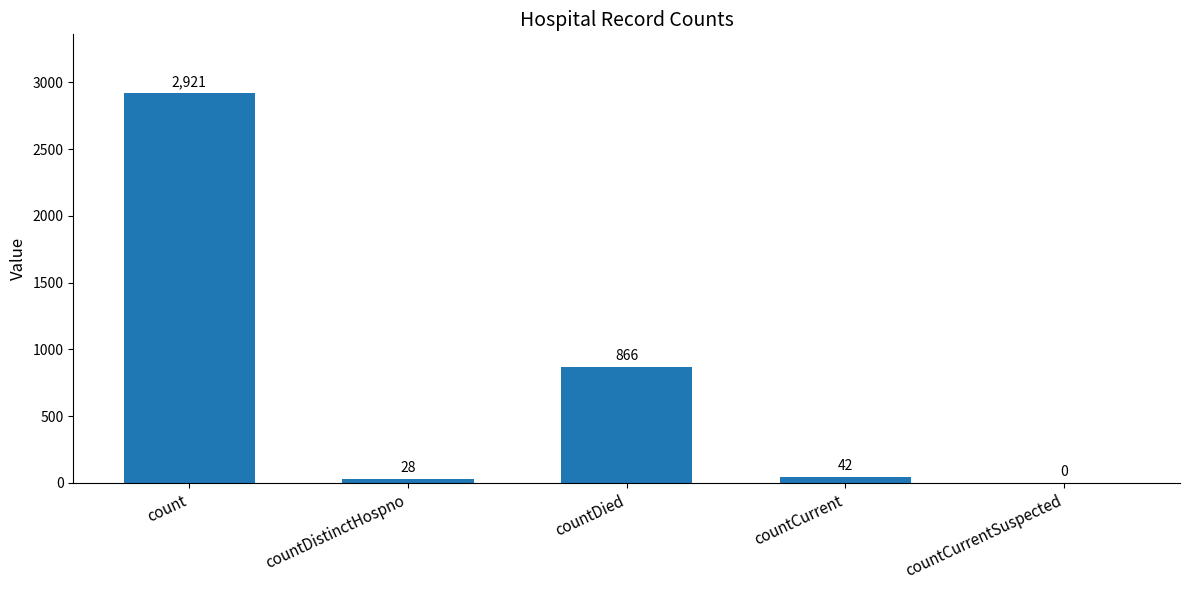

The value at count is 5030. True or false?

False